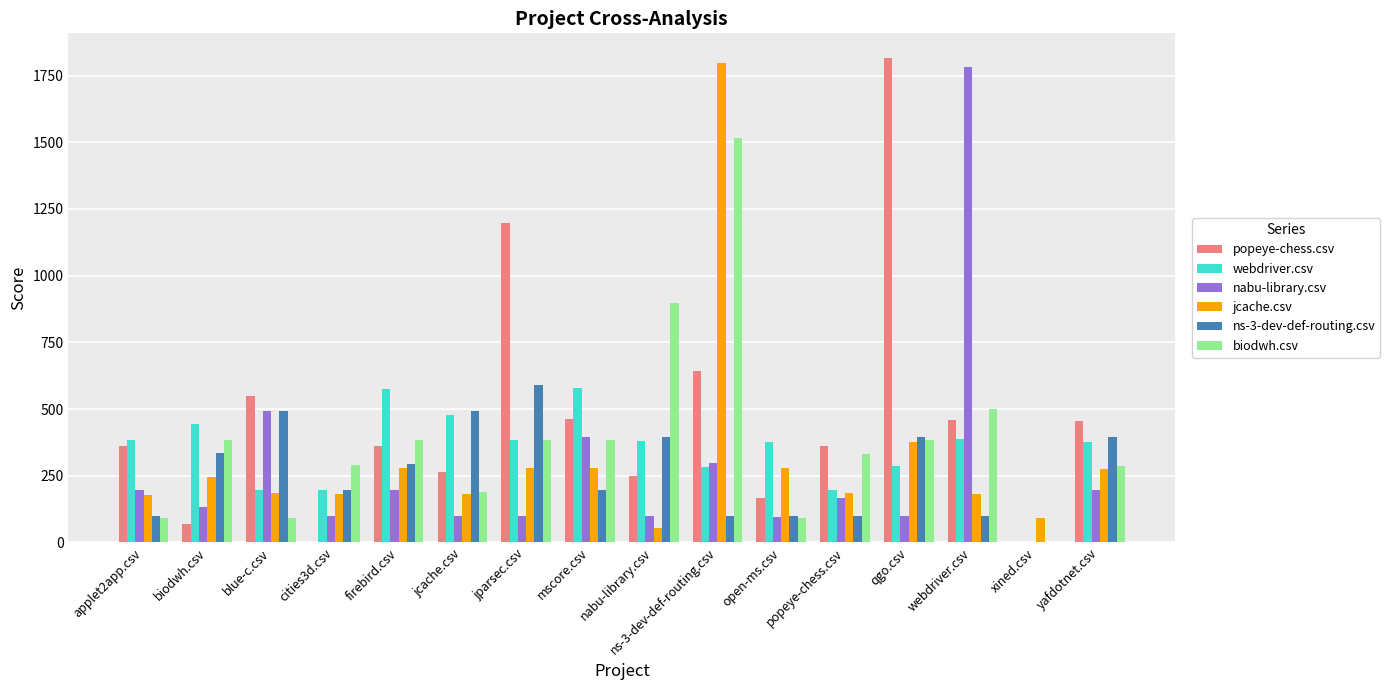

Which series changed the most between blue-c.csv and ns-3-dev-def-routing.csv?

jcache.csv